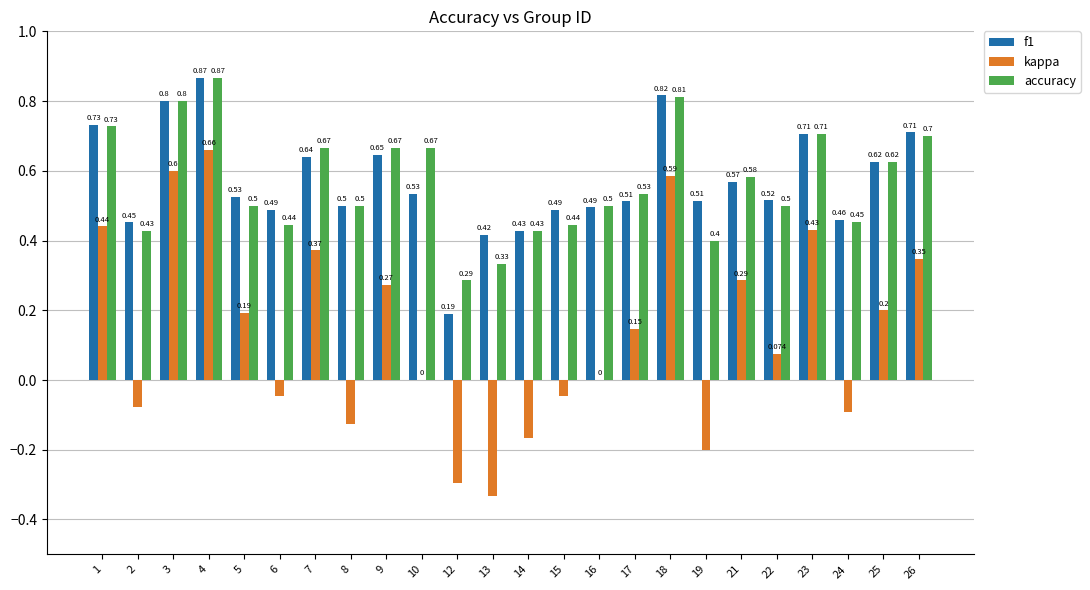

Which series changed the most between 7 and 14?

kappa